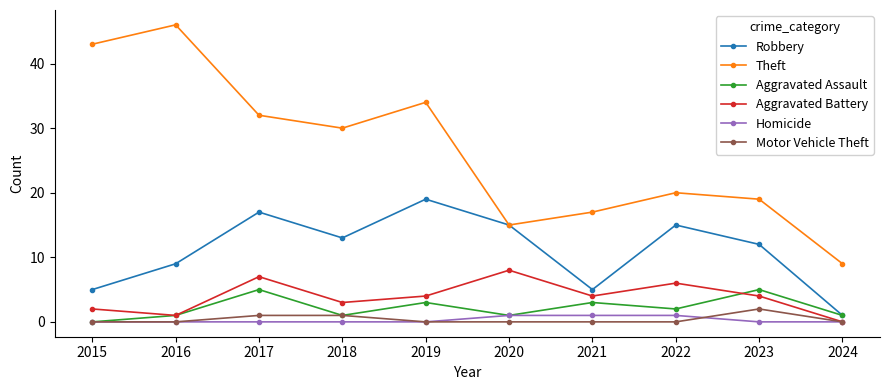

Reading left to right, list all the values displayed in this chart.

Robbery: 2015=5	2016=9	2017=17	2018=13	2019=19	2020=15	2021=5	2022=15	2023=12	2024=1
Theft: 2015=43	2016=46	2017=32	2018=30	2019=34	2020=15	2021=17	2022=20	2023=19	2024=9
Aggravated Assault: 2015=0	2016=1	2017=5	2018=1	2019=3	2020=1	2021=3	2022=2	2023=5	2024=1
Aggravated Battery: 2015=2	2016=1	2017=7	2018=3	2019=4	2020=8	2021=4	2022=6	2023=4	2024=0
Homicide: 2015=0	2016=0	2017=0	2018=0	2019=0	2020=1	2021=1	2022=1	2023=0	2024=0
Motor Vehicle Theft: 2015=0	2016=0	2017=1	2018=1	2019=0	2020=0	2021=0	2022=0	2023=2	2024=0